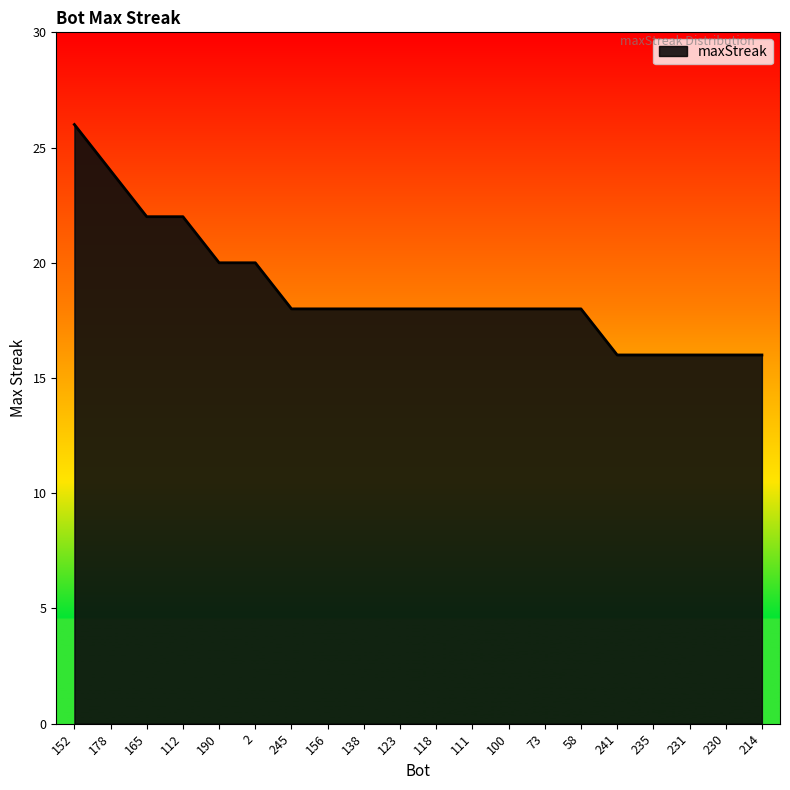

What is the greatest value displayed?

26